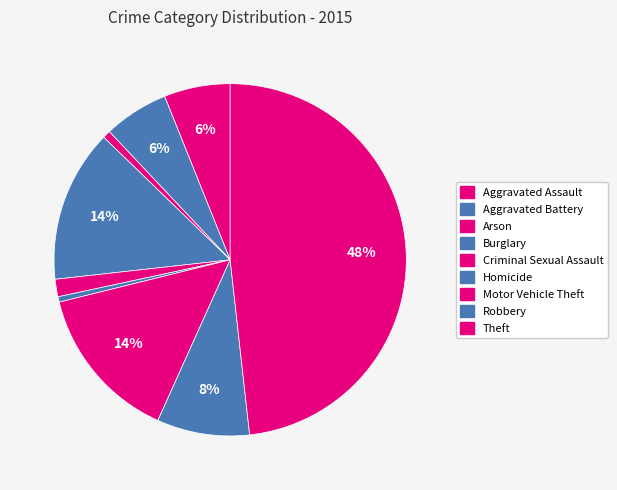

How many segments does this pie chart have?

9